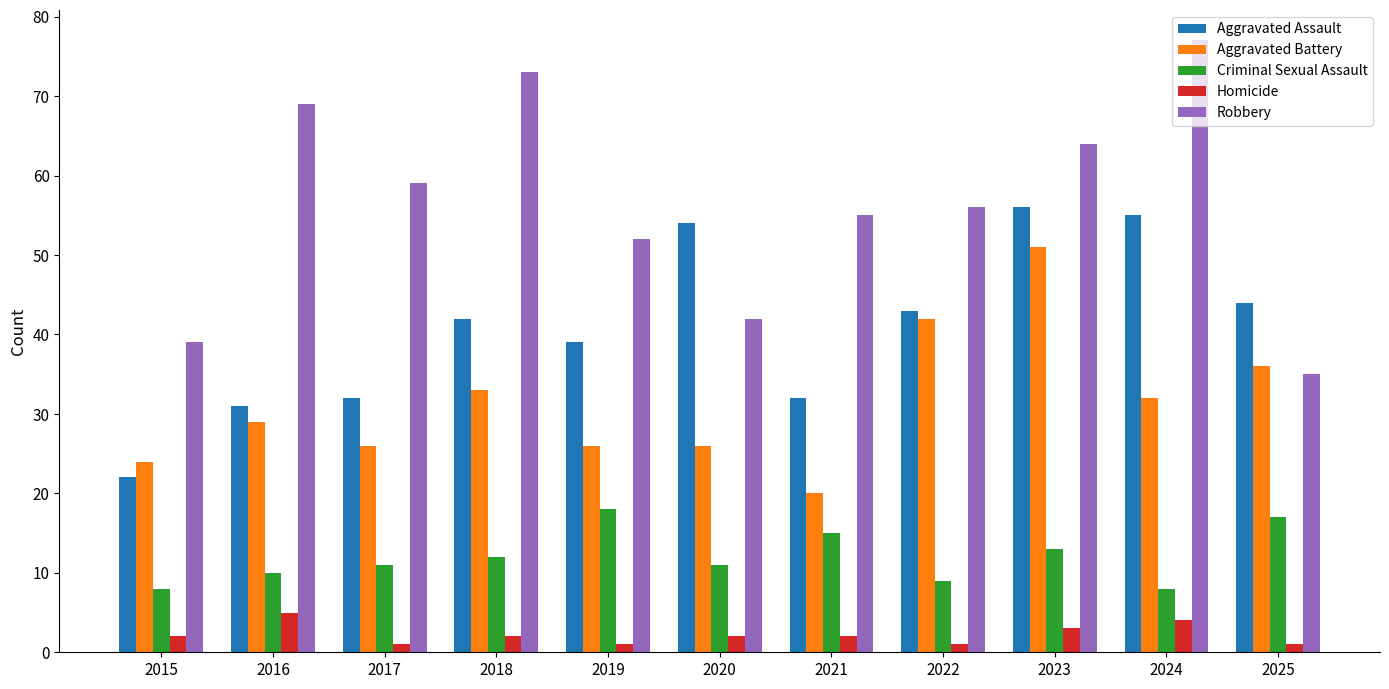

Are the bars grouped side by side (vs. stacked)?

Yes